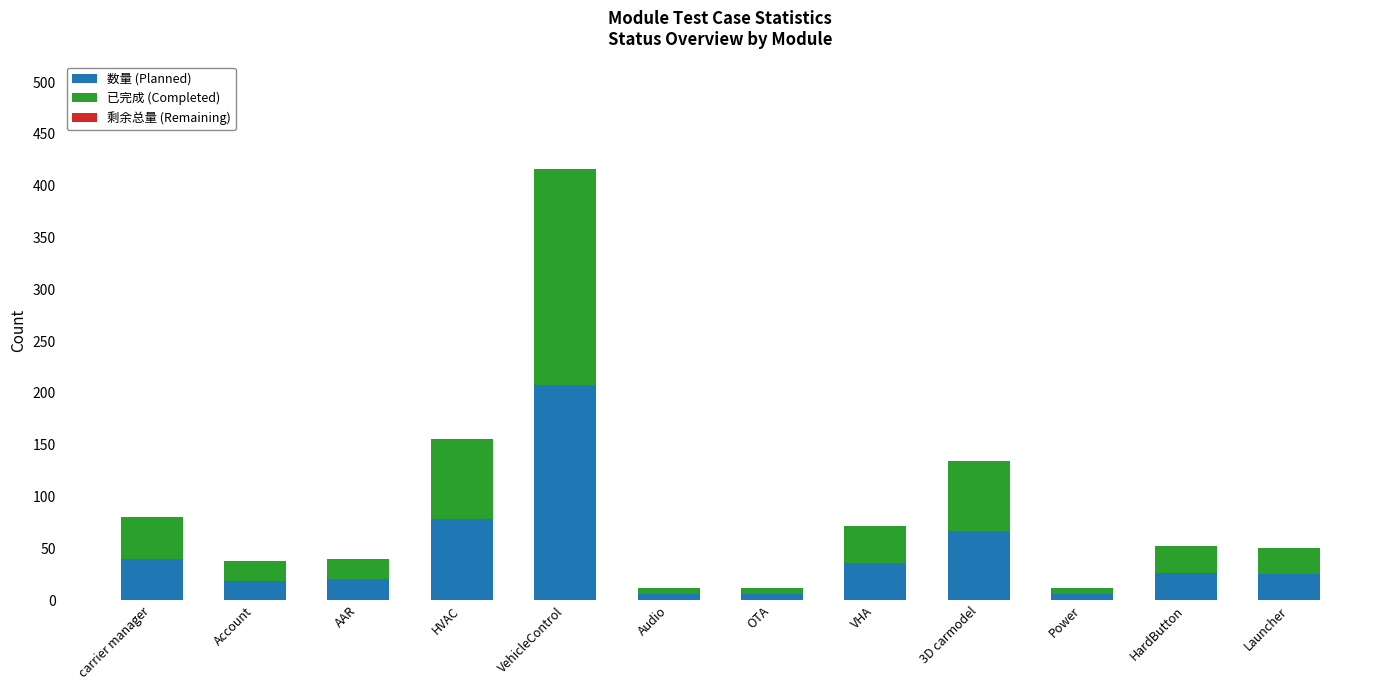

The 数量 (Planned) series shows 78 at HVAC. True or false?

True